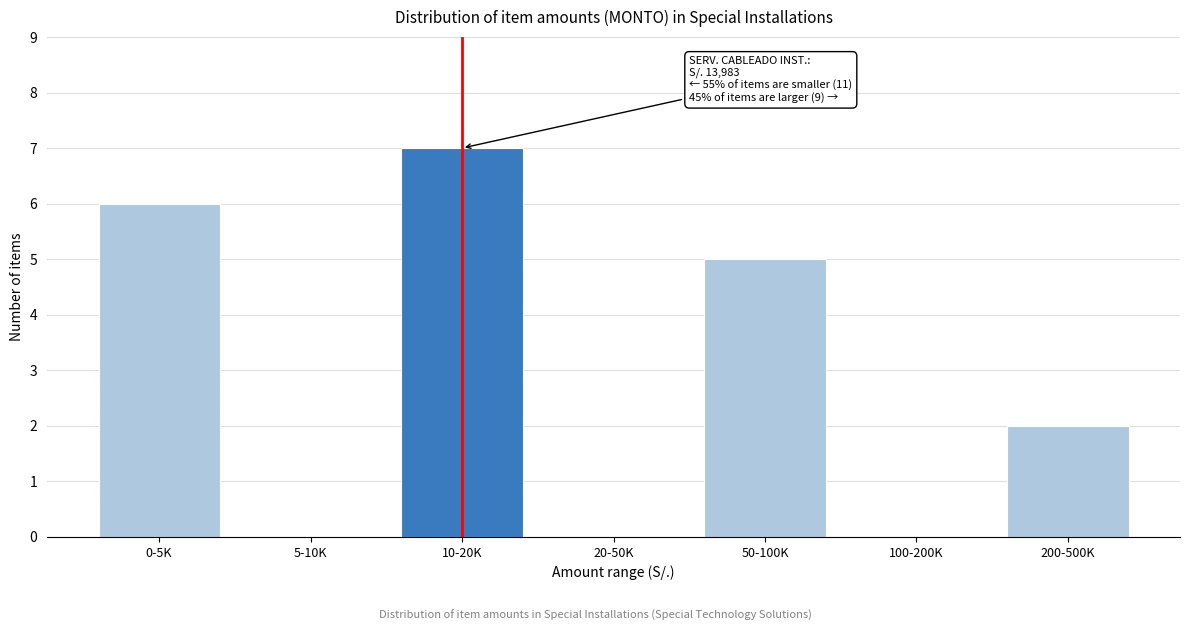

Reading right to left, what are all the values shown in this chart?

200-500K=2	100-200K=0	50-100K=5	20-50K=0	10-20K=7	5-10K=0	0-5K=6